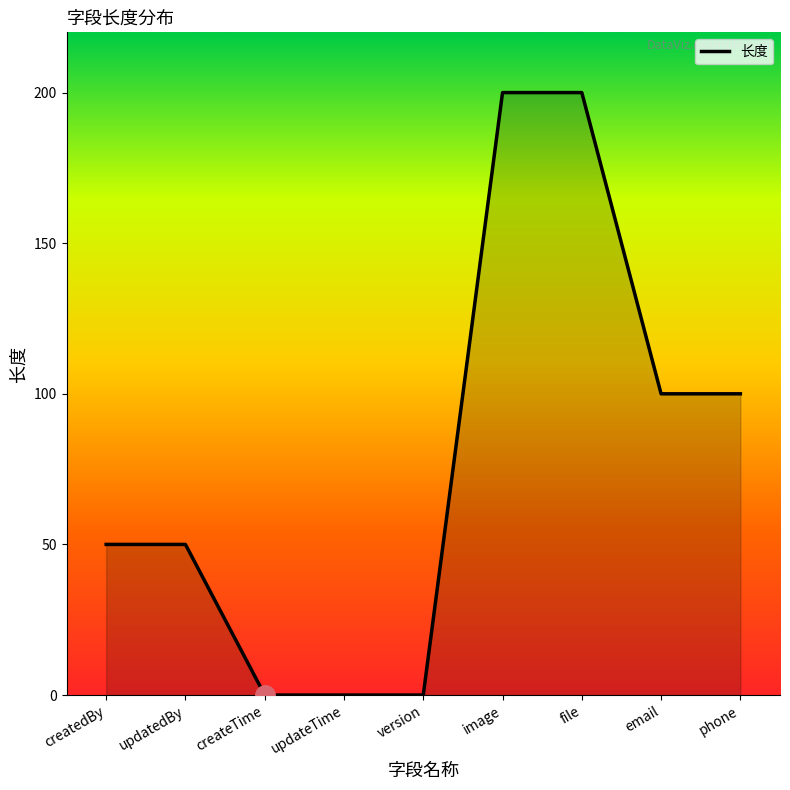

Reading left to right, extract all data points from this chart.

50	50	0	0	0	200	200	100	100